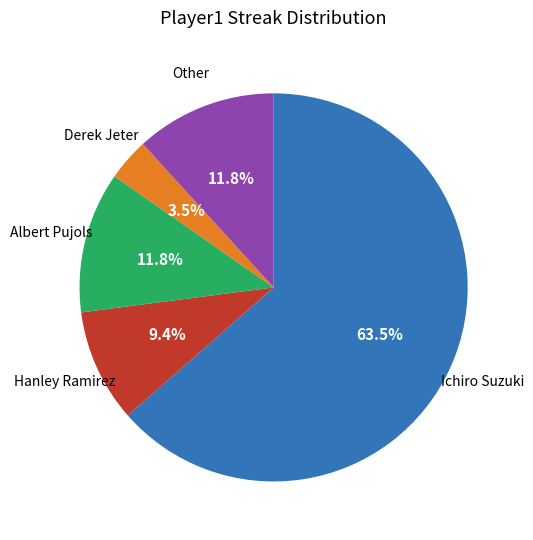

What is the smallest slice in the pie chart?

Derek Jeter